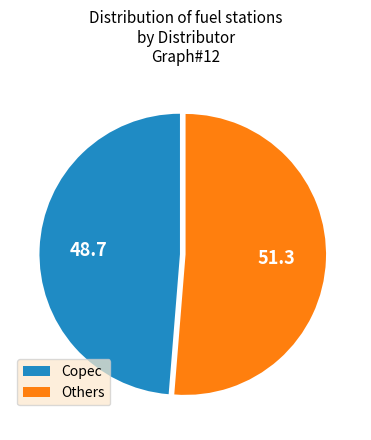

The Others slice represents 51% of the pie. True or false?

True